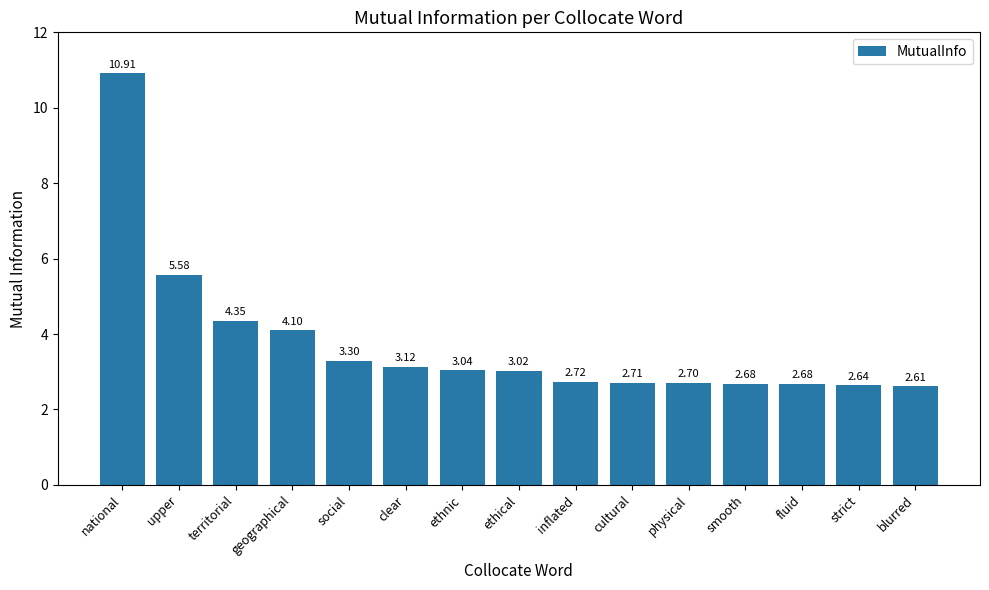

Which label corresponds to the smallest value in the chart?

blurred